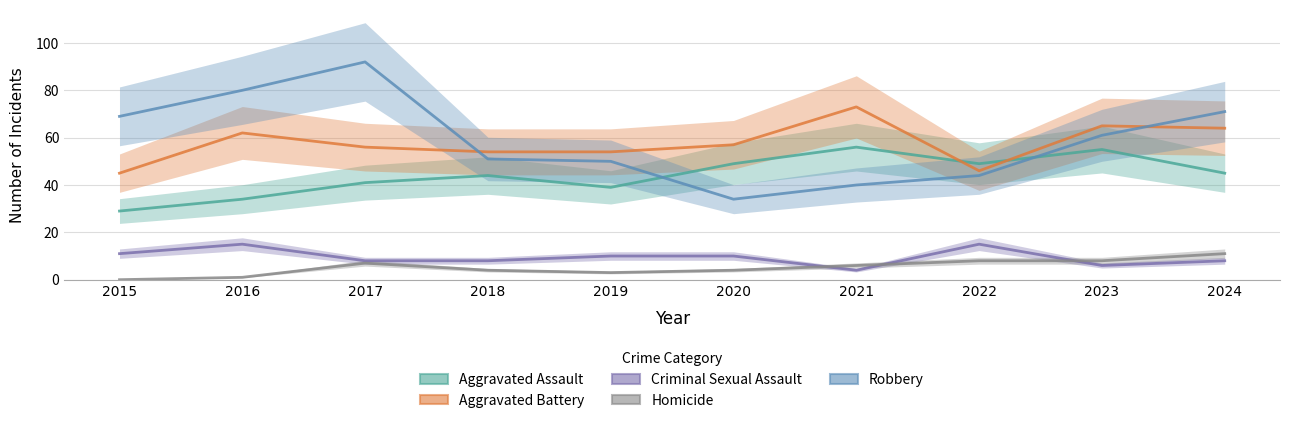

The Robbery series shows 69 at 2015. True or false?

True